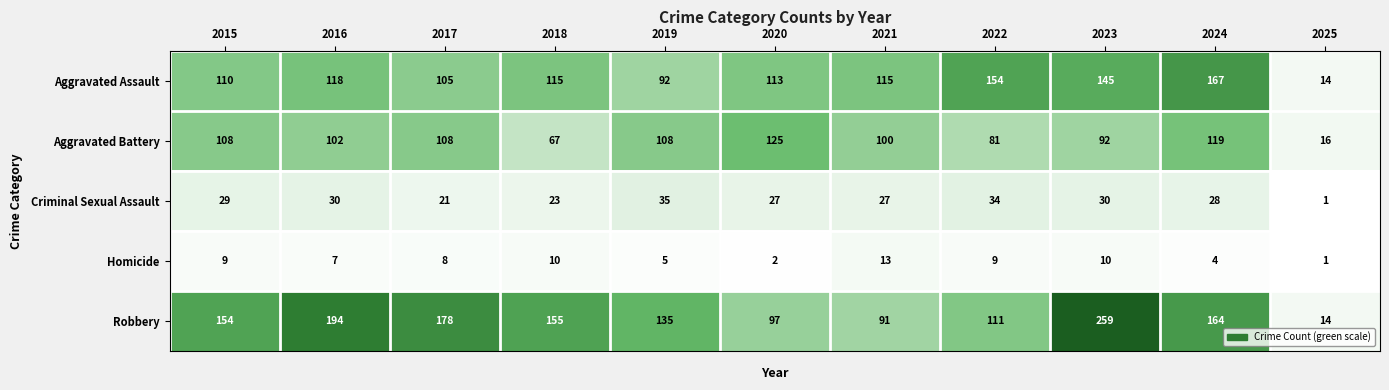

Rank the series by their maximum value, from lowest to highest.

Homicide, Criminal Sexual Assault, Aggravated Battery, Aggravated Assault, Robbery